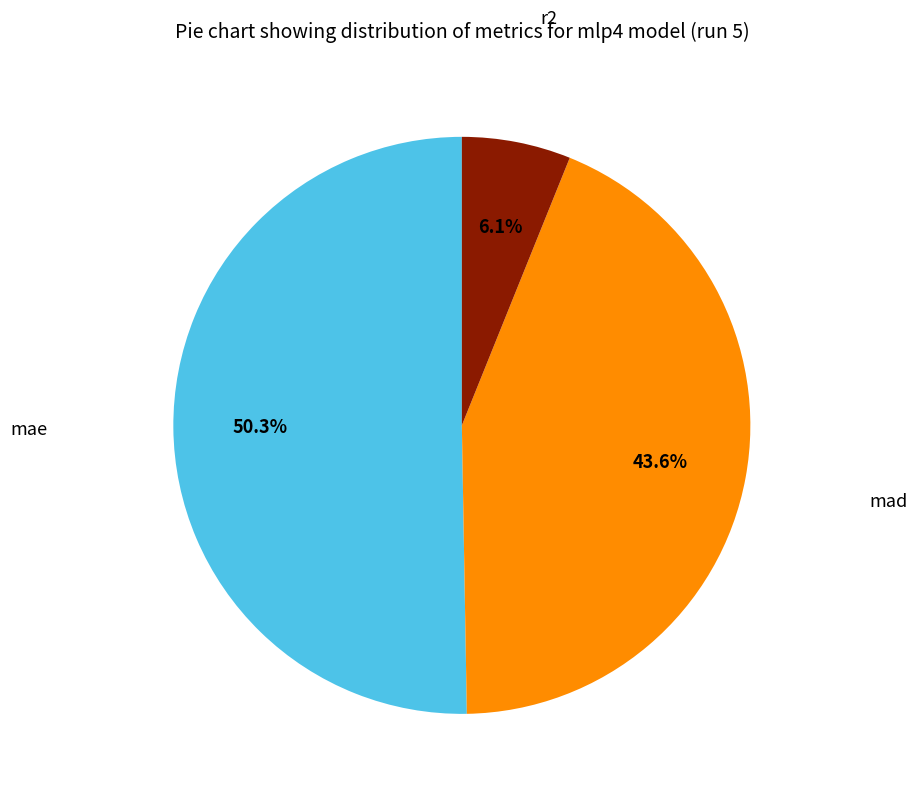

Is there any slice that represents more than half of the pie?

Yes